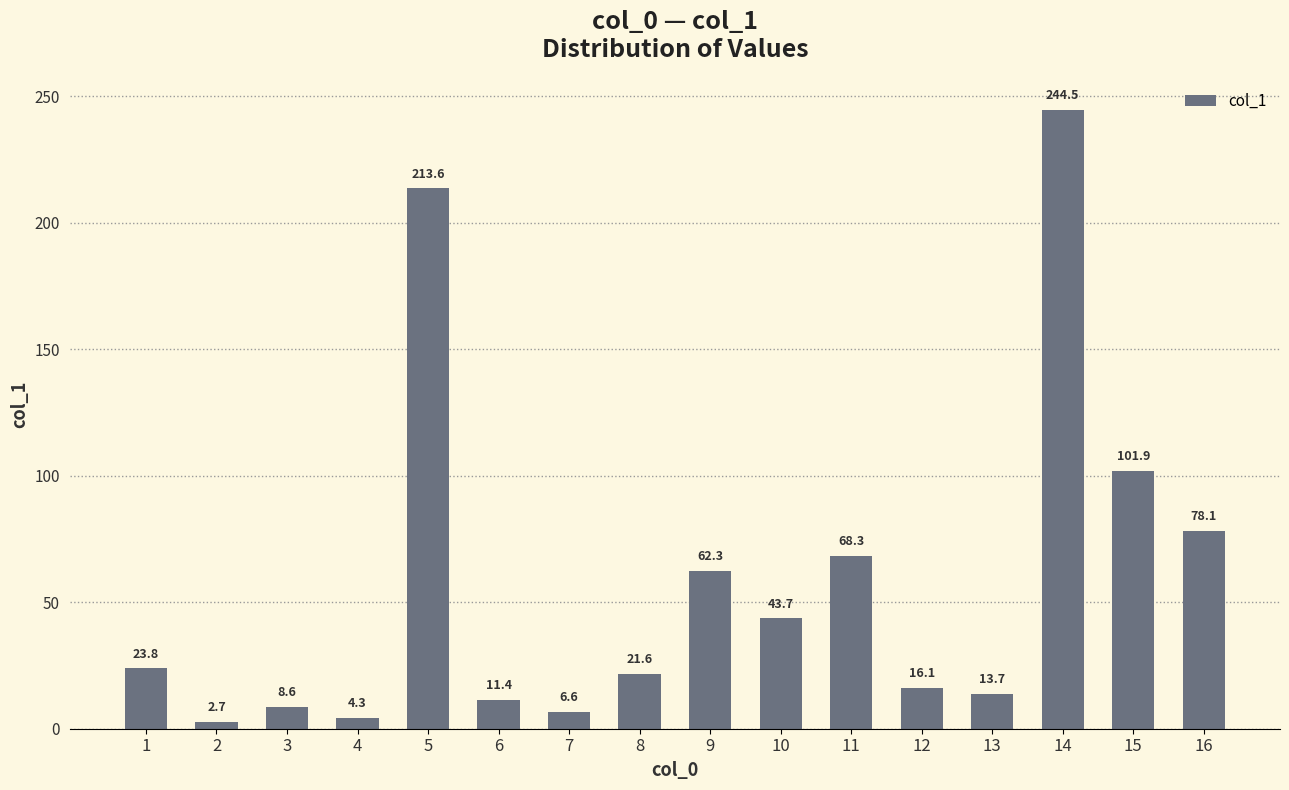

The chart shows a value of 78.1 at 16. True or false?

True